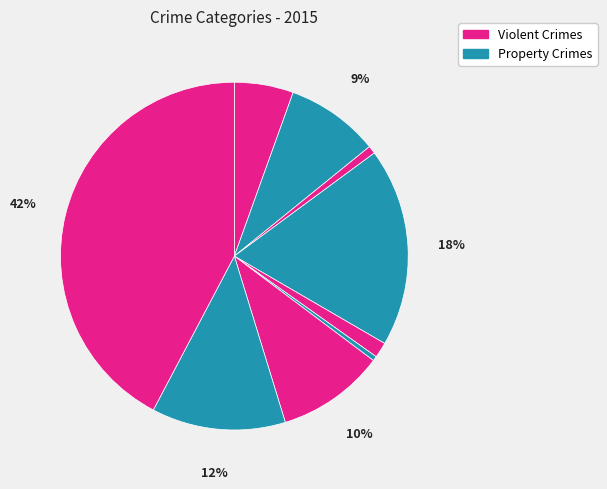

How many segments does this pie chart have?

9